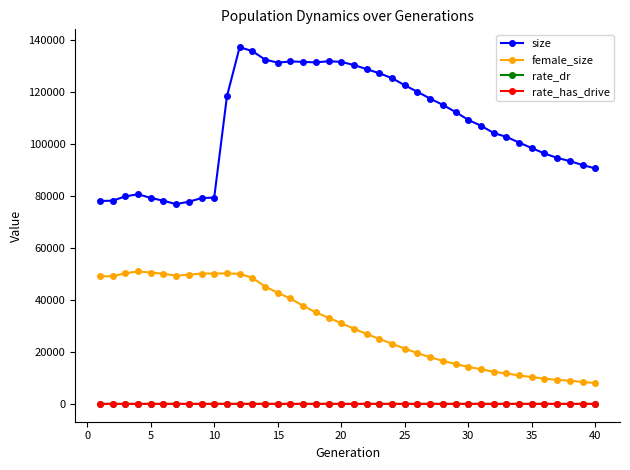

True or false: size and rate_dr cross at least once.

False